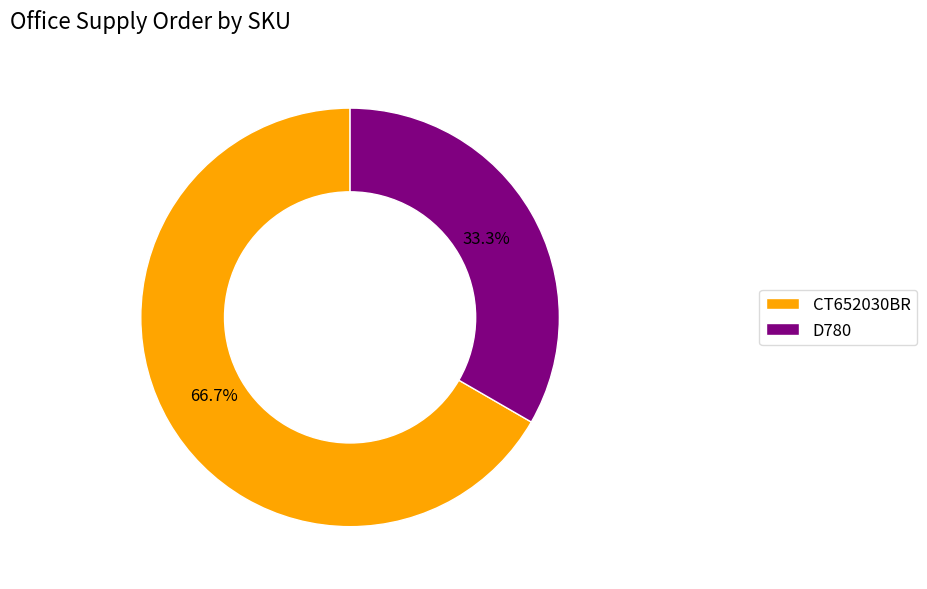

Which slice represents more than half of the pie?

CT652030BR